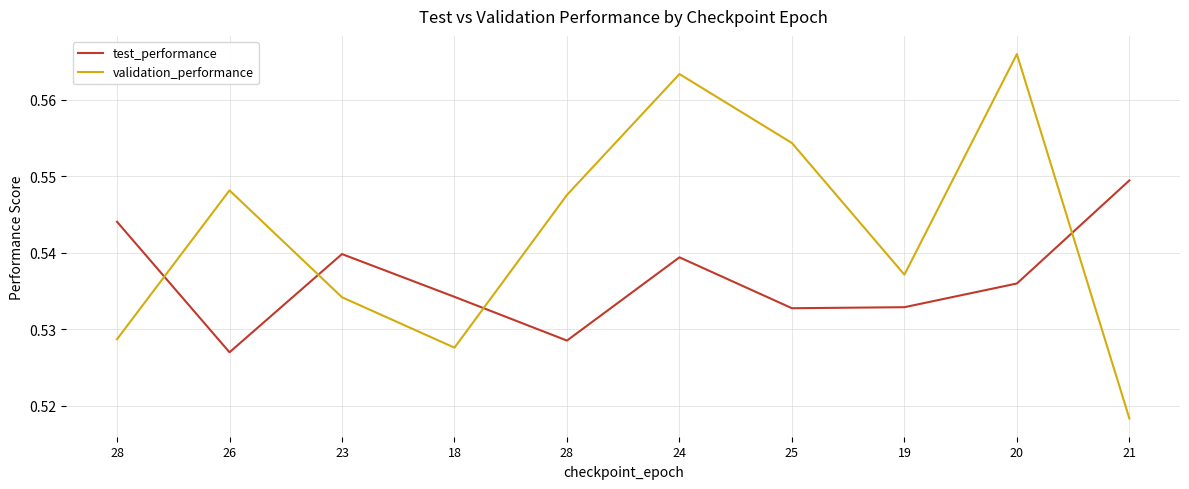

At which category does validation_performance reach its first local valley?

18